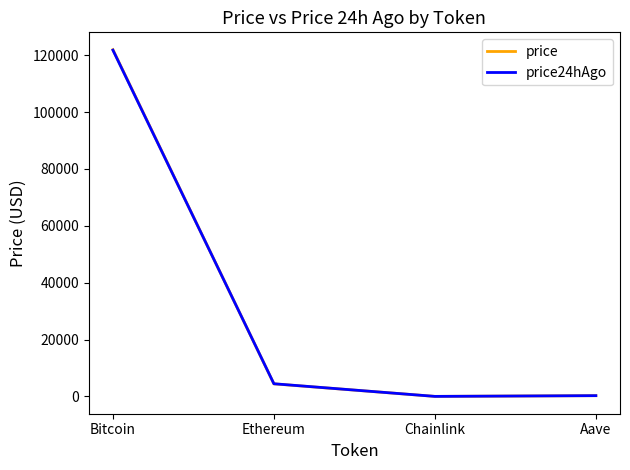

Is it true that price equals 54694.9 at Bitcoin?

False